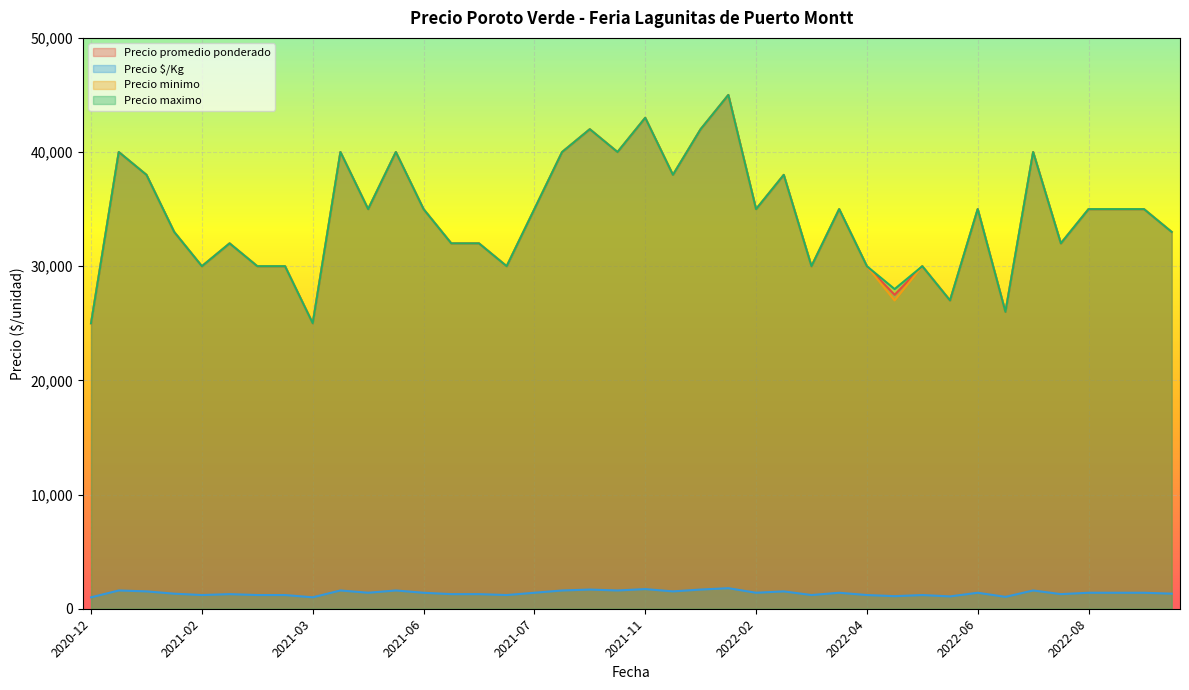

True or false: Precio $/Kg and Precio minimo cross at least once.

False